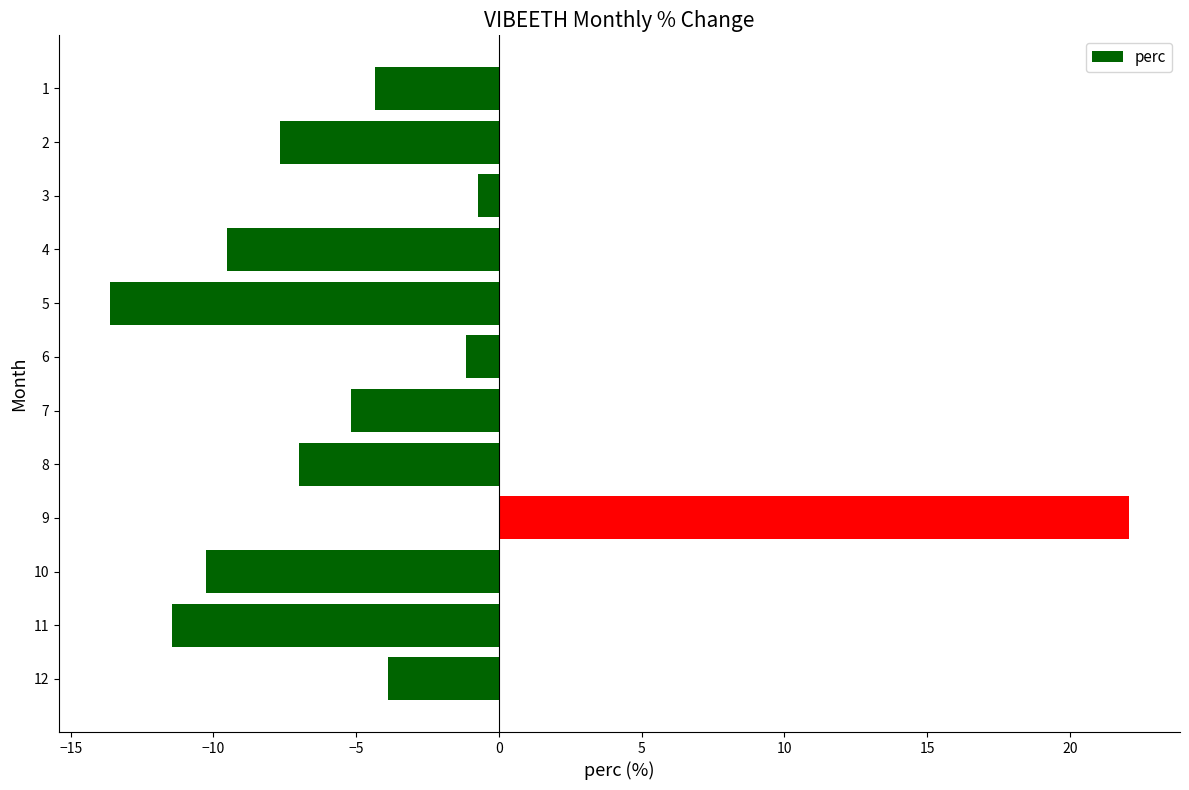

The value at 1 is -6.3. True or false?

False